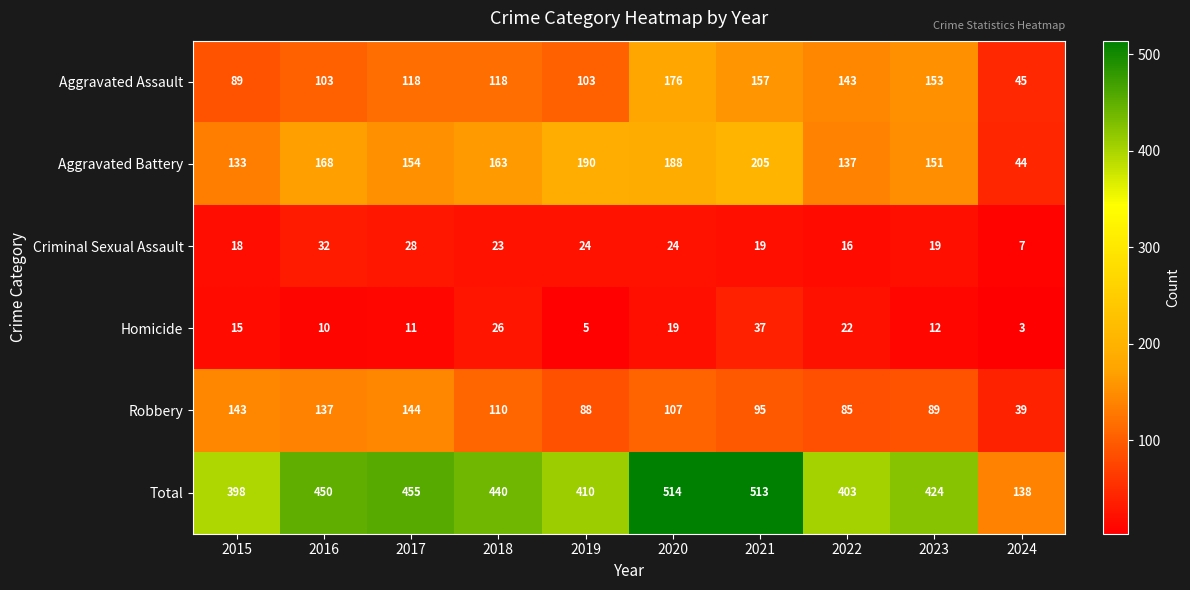

What is the greatest value displayed?

514